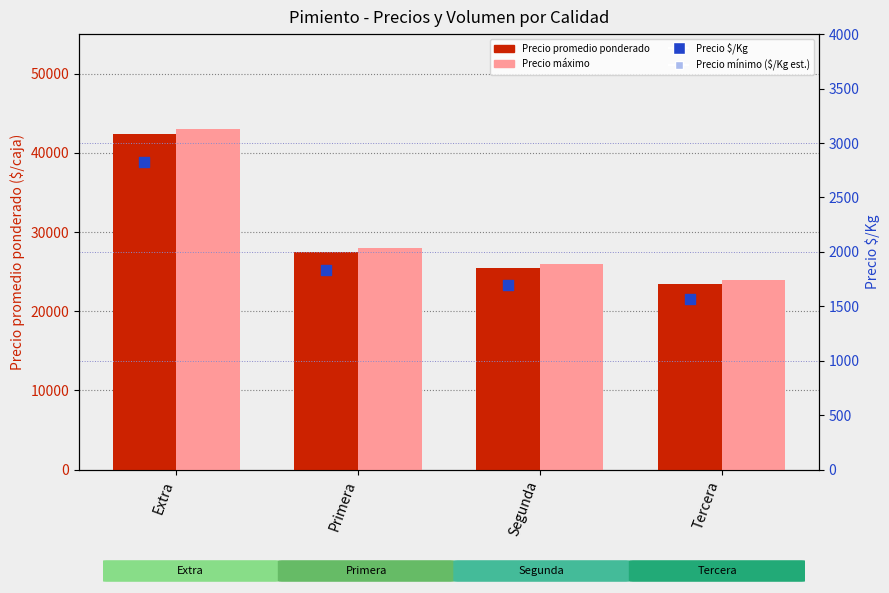

Is the value of Precio promedio ponderado at Segunda greater than the value of Precio mínimo ($/Kg est.) at Primera?

No